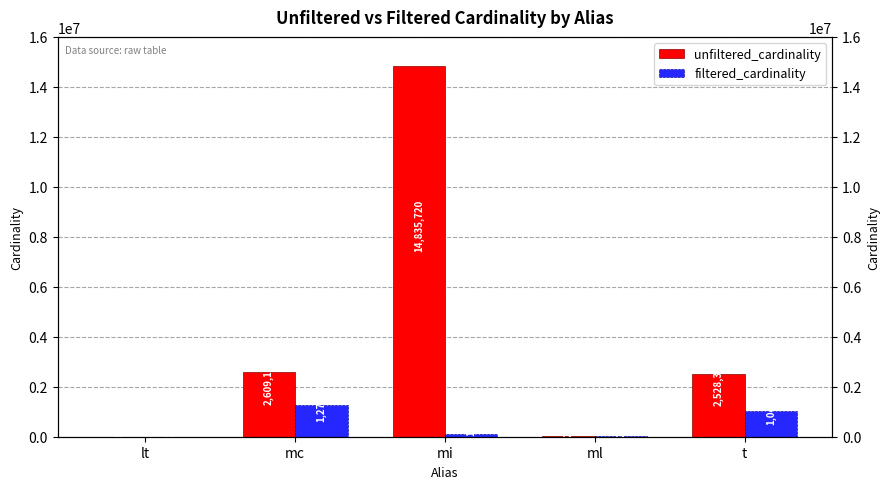

What is the sum of all unfiltered_cardinality values?

20003176